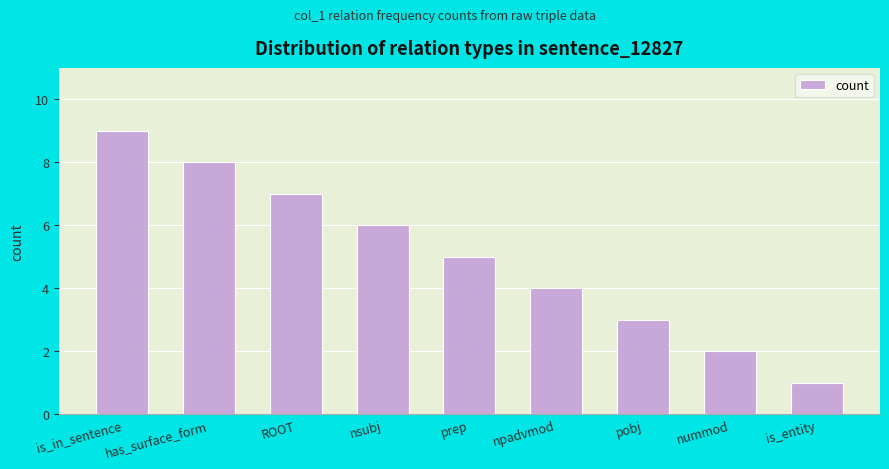

Approximately how many times larger is the value at nummod compared to pobj?

0.7